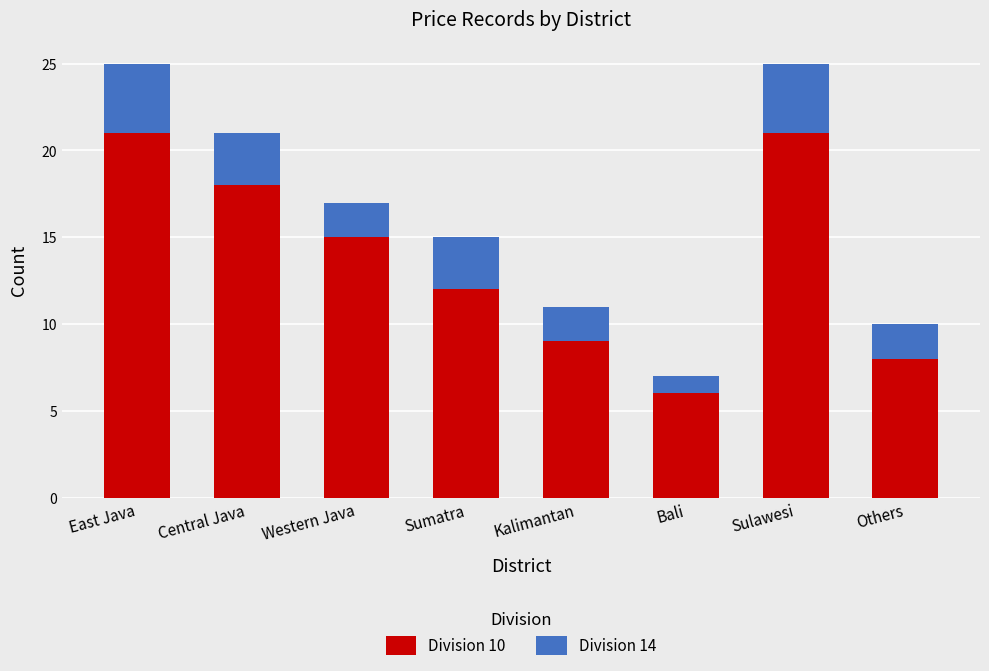

What is the difference between the maximum and second lowest values in the Division 10 series?

13